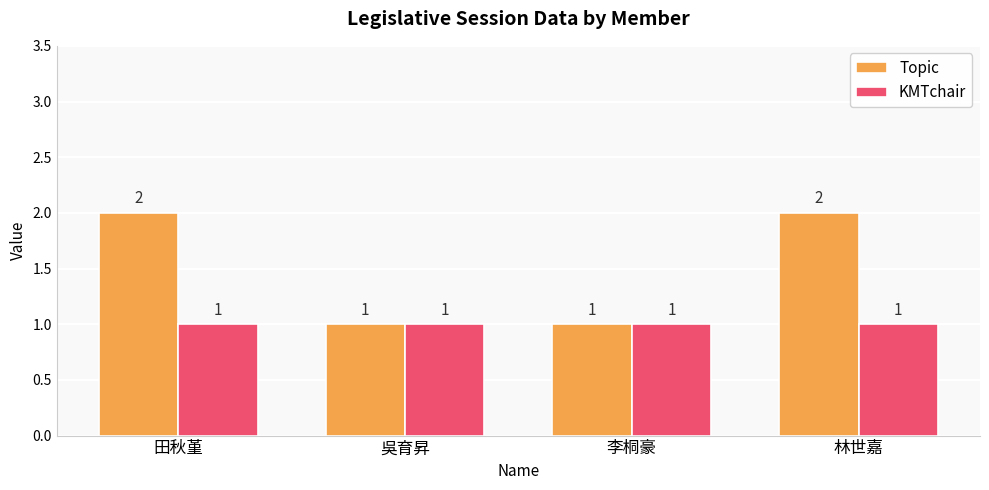

What position from the right is 李桐豪?

2